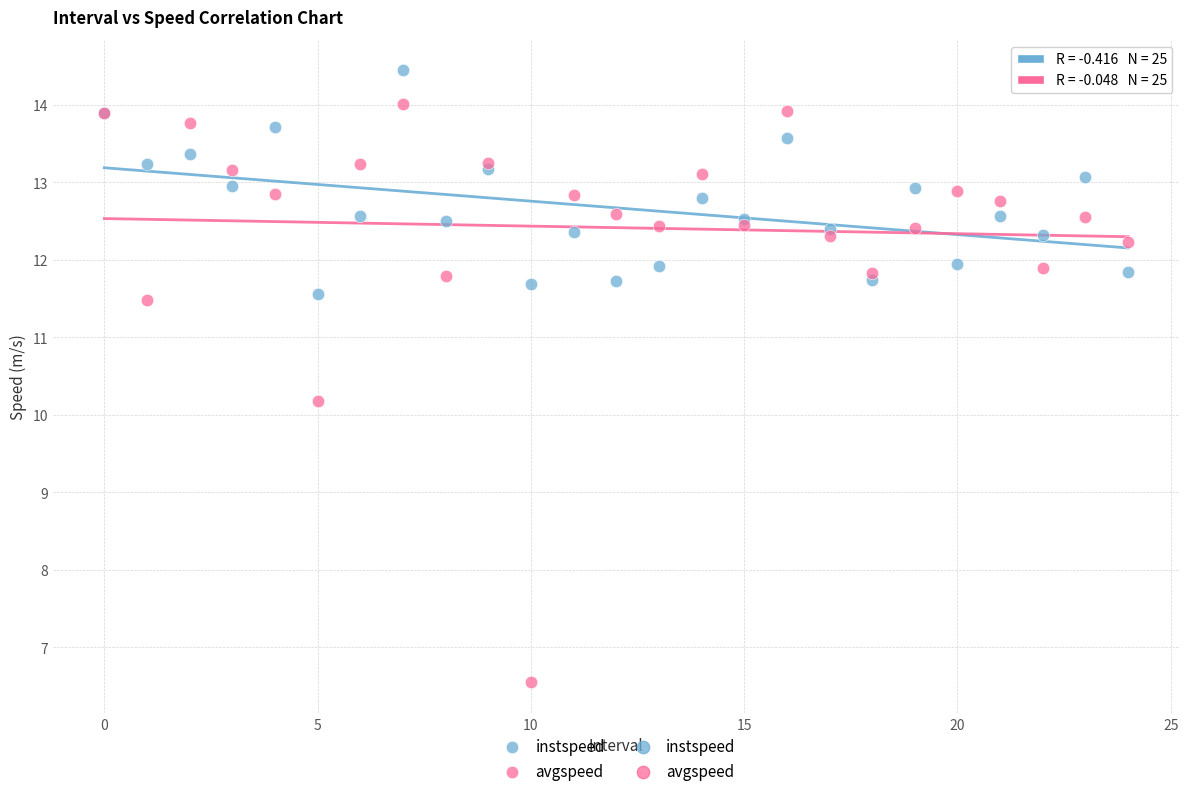

In the avgspeed series, what Y value is closest to 10?

10.2